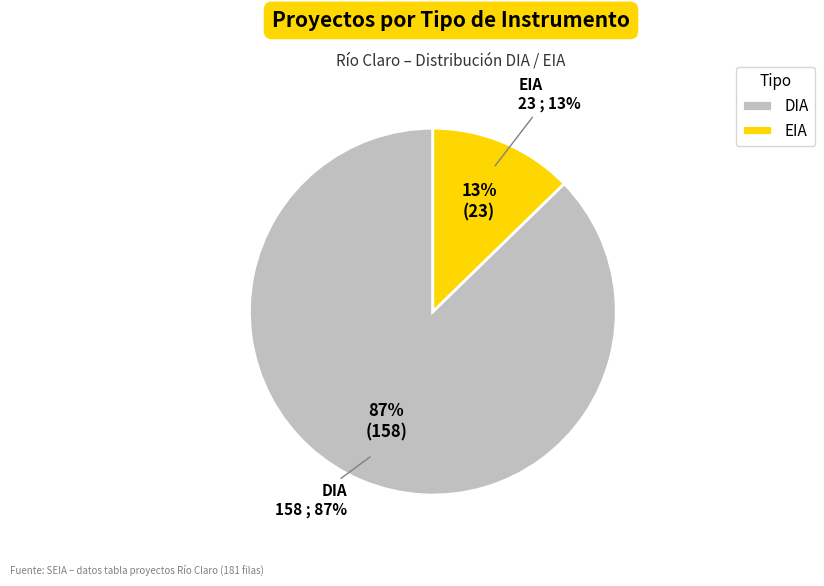

How many slices are in this pie chart?

2